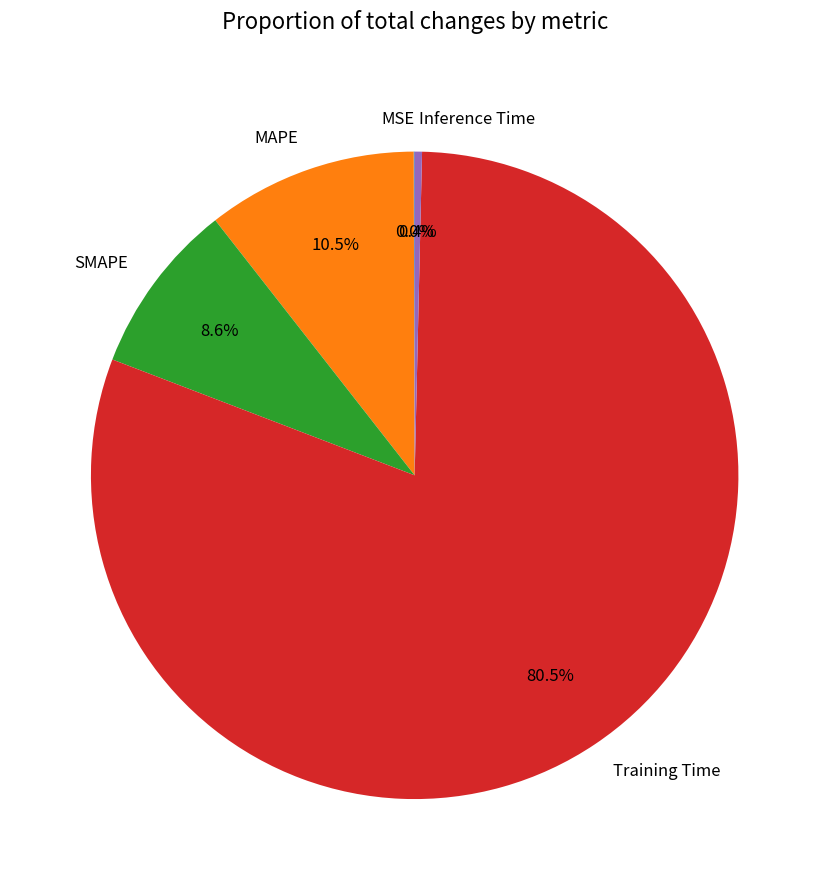

The SMAPE slice represents 1% of the pie. True or false?

False